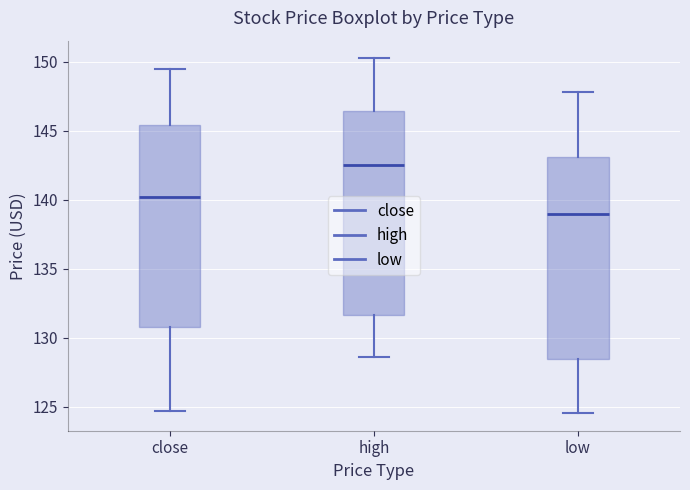

Reading left to right, read every box against the y-axis: the position of its median line, the range the box covers, and the ends of its whiskers. The values are not printed on the chart, so give them approximately, as read against the axis.

close: median 140.0, box 131.0 to 145.5, whiskers 124.5 to 149.5
high: median 142.5, box 131.5 to 146.5, whiskers 128.5 to 150.0
low: median 139.0, box 128.5 to 143.0, whiskers 124.5 to 148.0